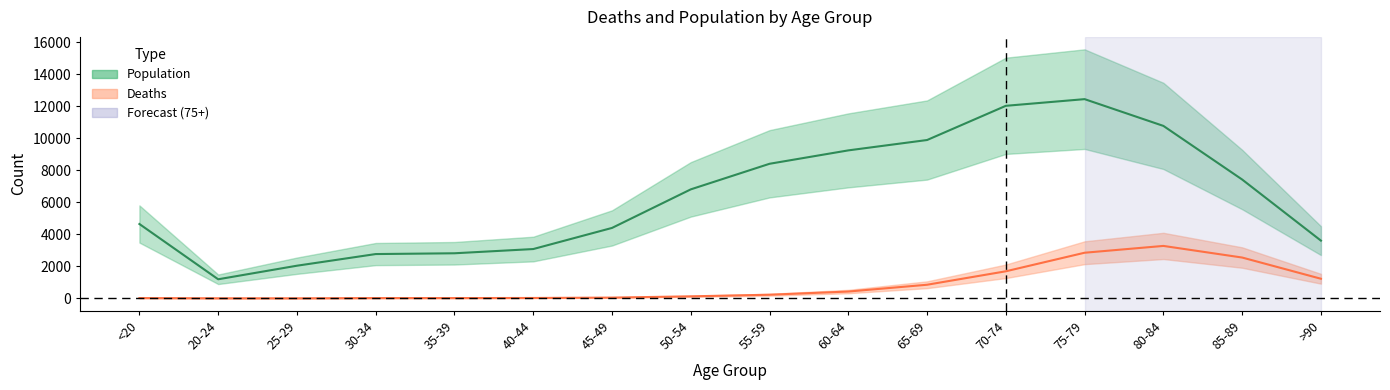

Does the chart have visible grid lines?

No